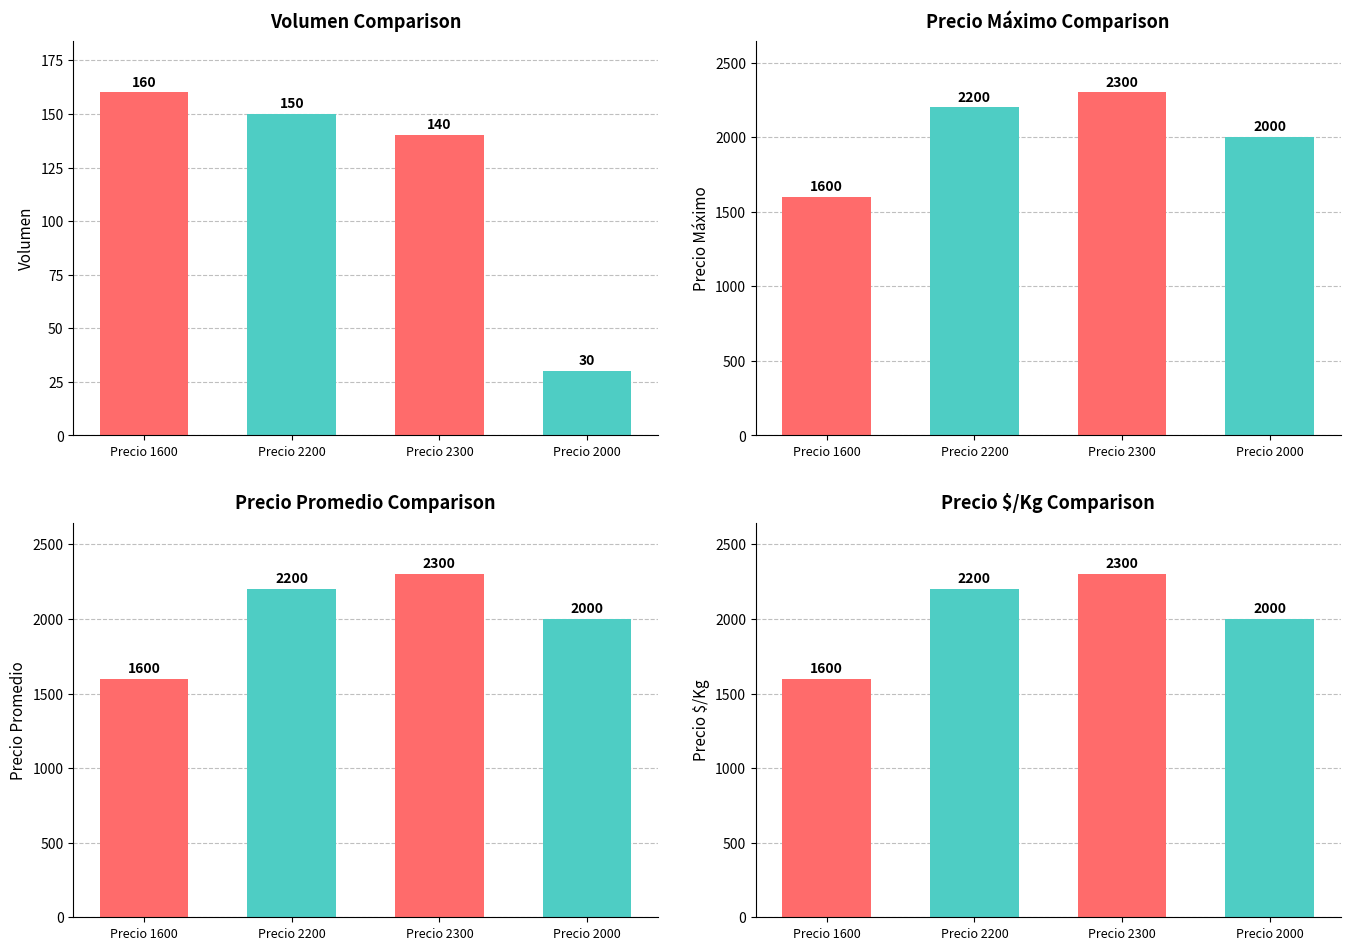

Rank the series at Precio 2200 from highest to lowest value.

Precio Máximo, Precio Promedio, Precio $/Kg, Volumen